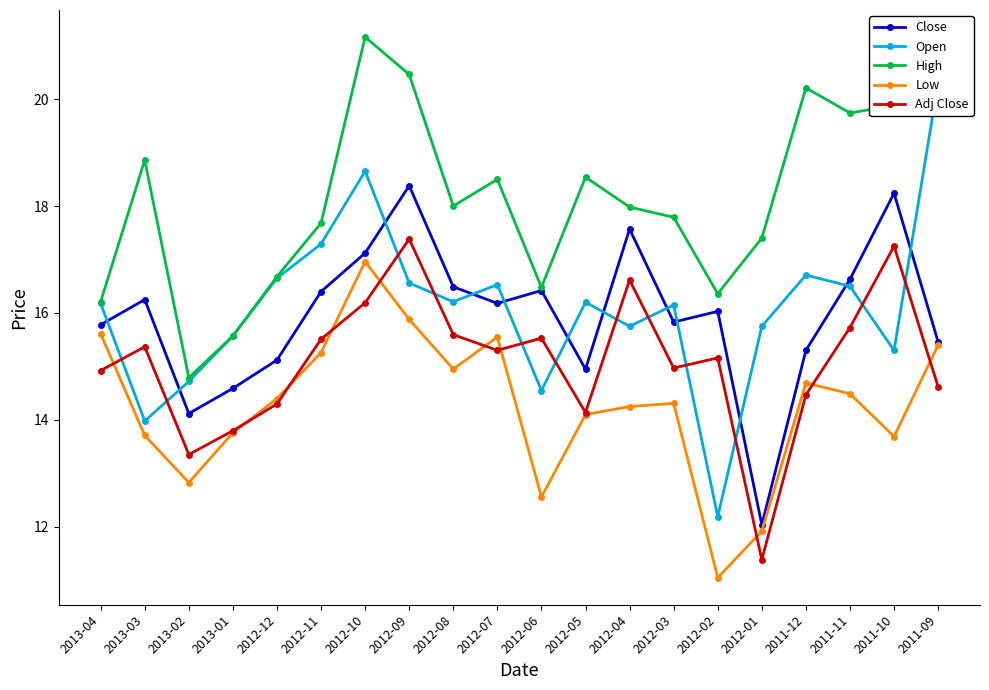

What is the total value across all series at 2012-06?

75.5